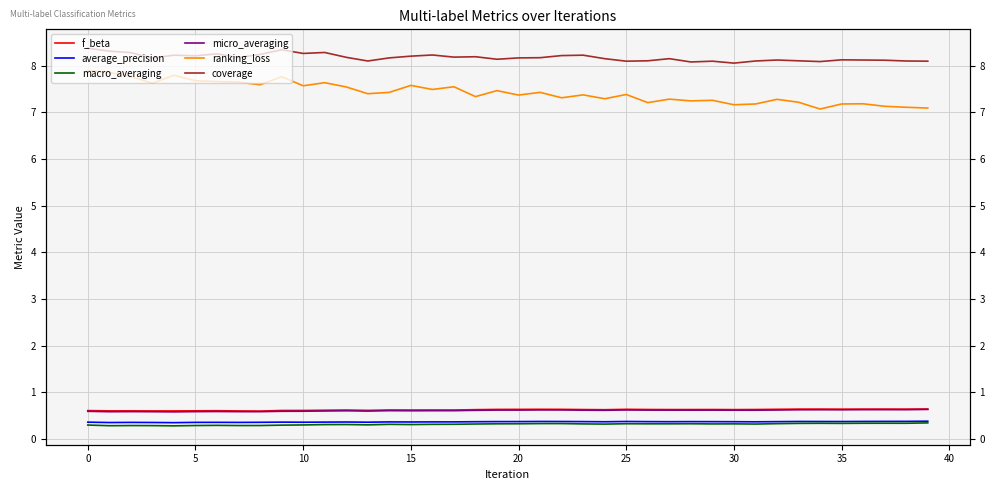

True or false: average_precision and micro_averaging intersect in this chart.

False